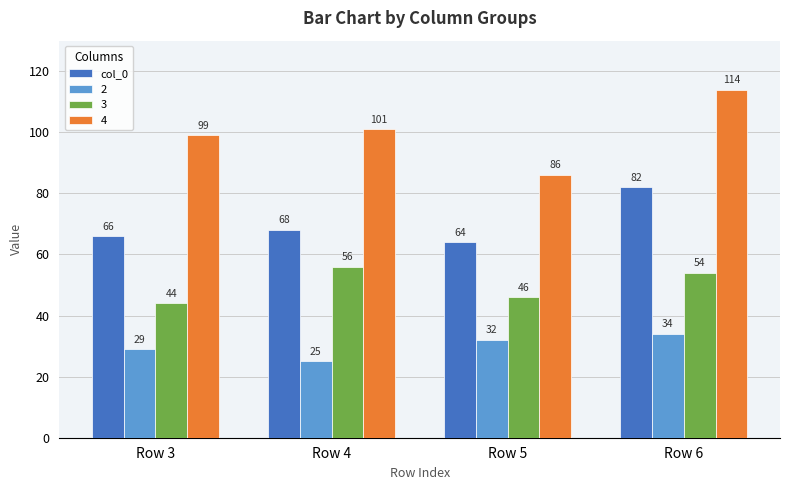

The value of col_0 at Row 6 is 82. True or false?

True